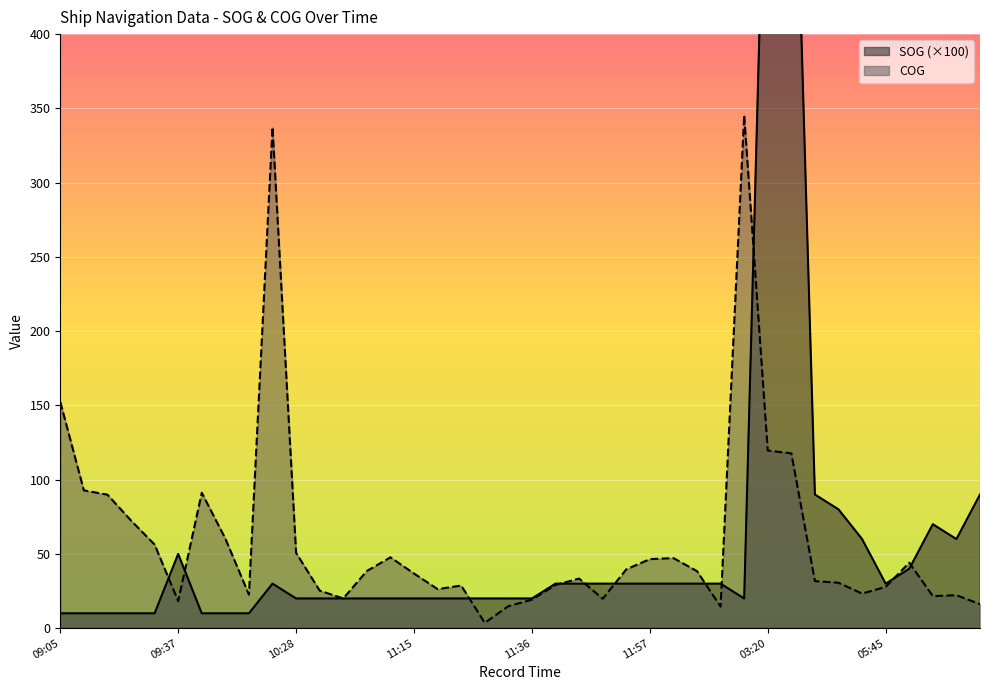

How many interior local peaks does the SOG series have?

4